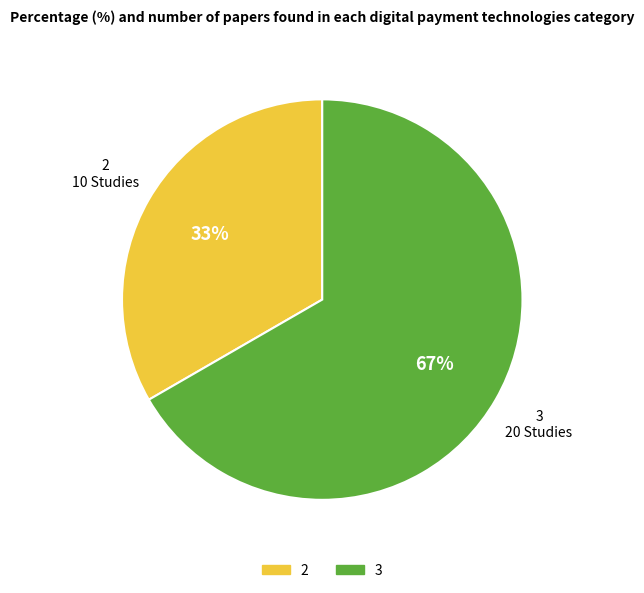

To the nearest percent, what is the average slice percentage?

50%